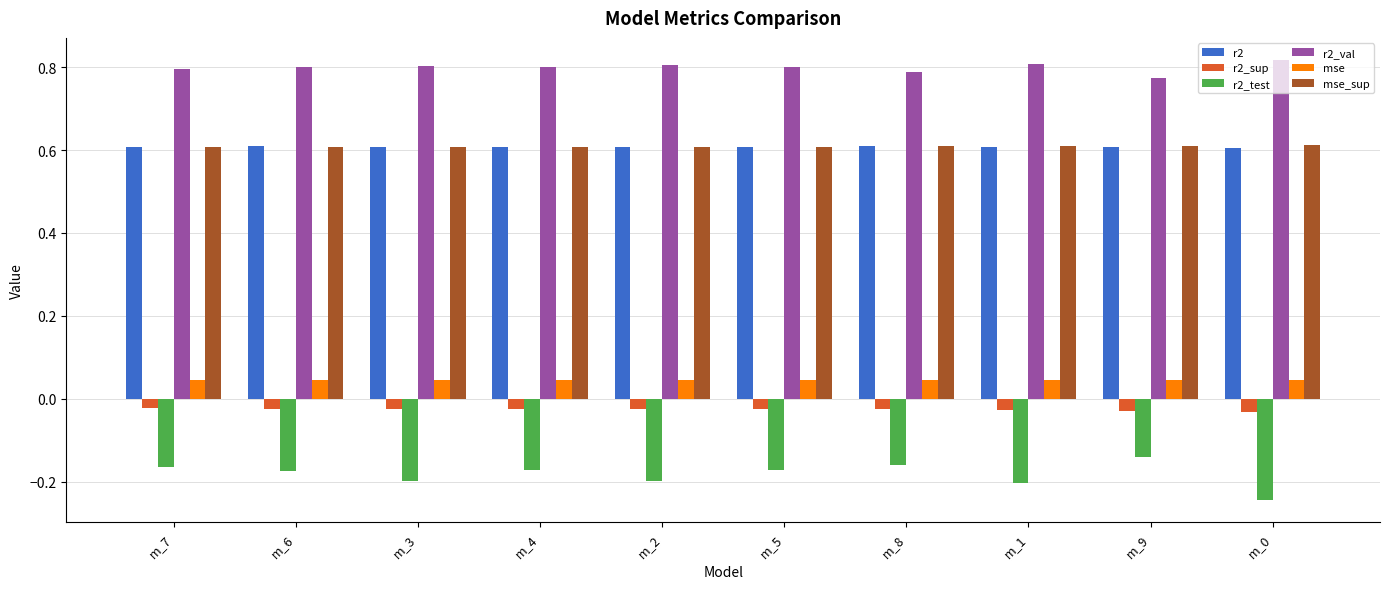

What is the total value across all series at m_0?

1.8